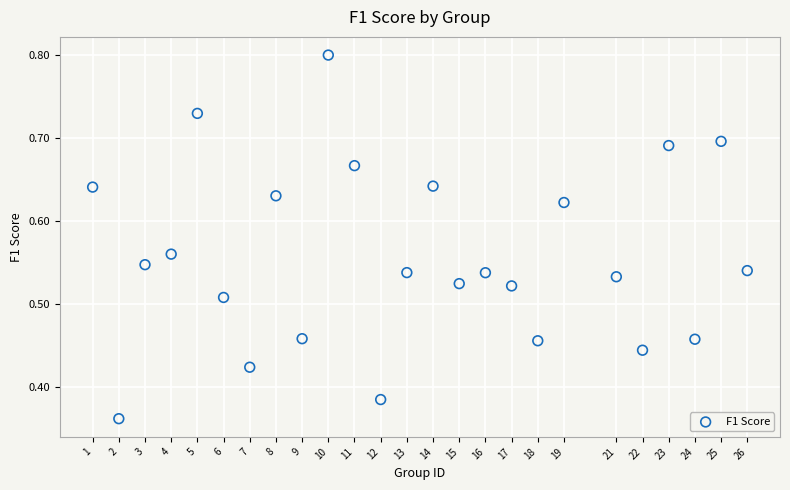

What is the range of X values (max minus min)?

25.0